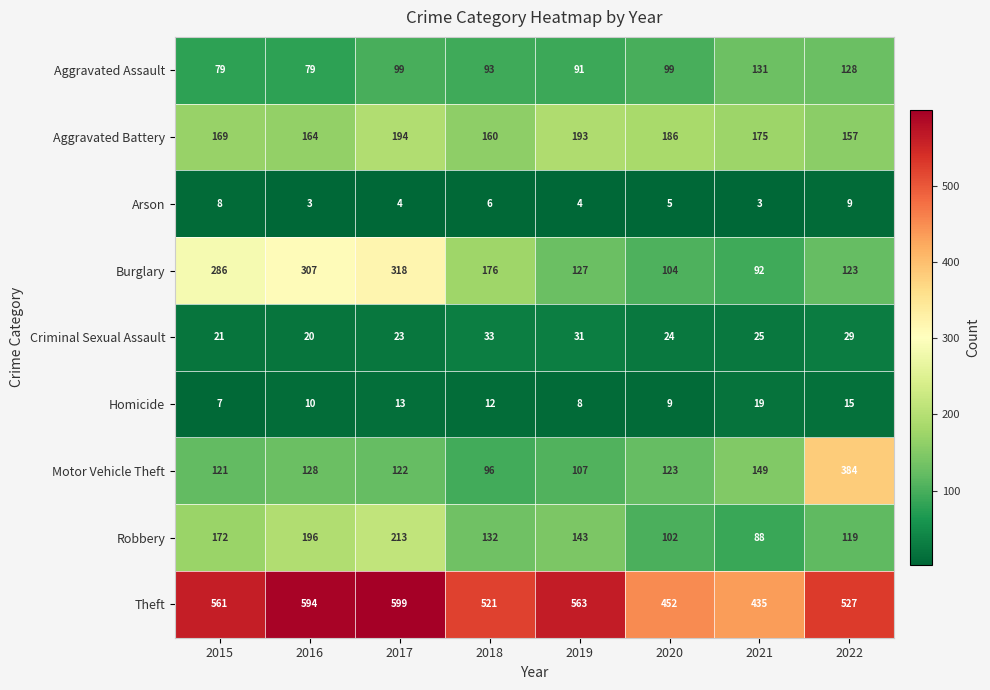

Where does the Arson series first go above 5?

2015